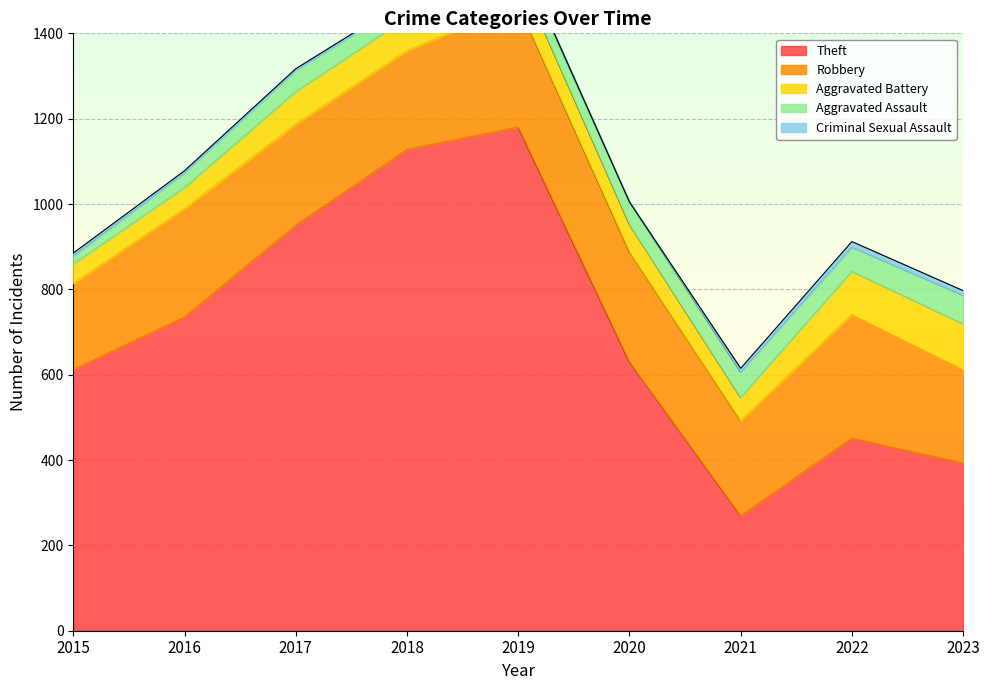

Rank the series by their maximum value, from lowest to highest.

Criminal Sexual Assault, Aggravated Assault, Aggravated Battery, Robbery, Theft